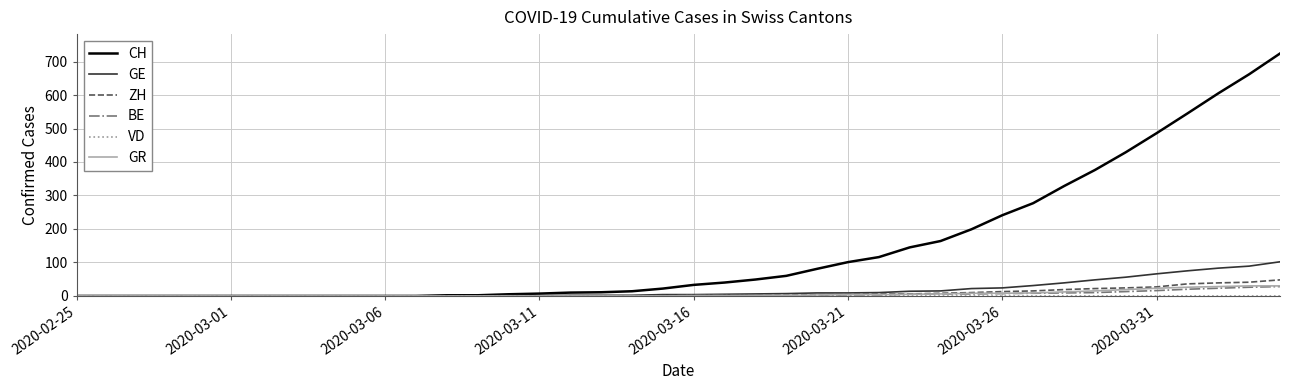

How many lines are shown in the chart?

6